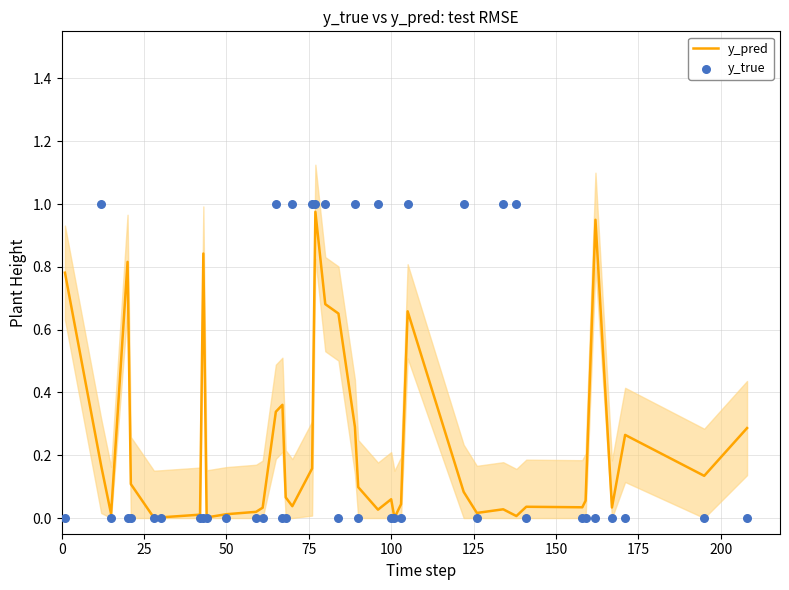

What are all the series names shown in the legend?

y_pred, y_true